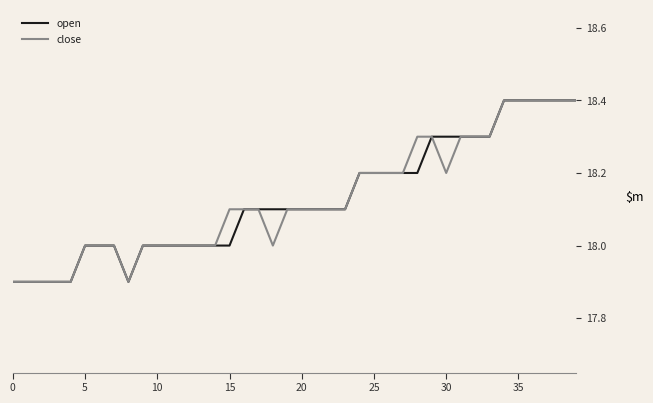

What is the minimum value shown in the chart?

17.9